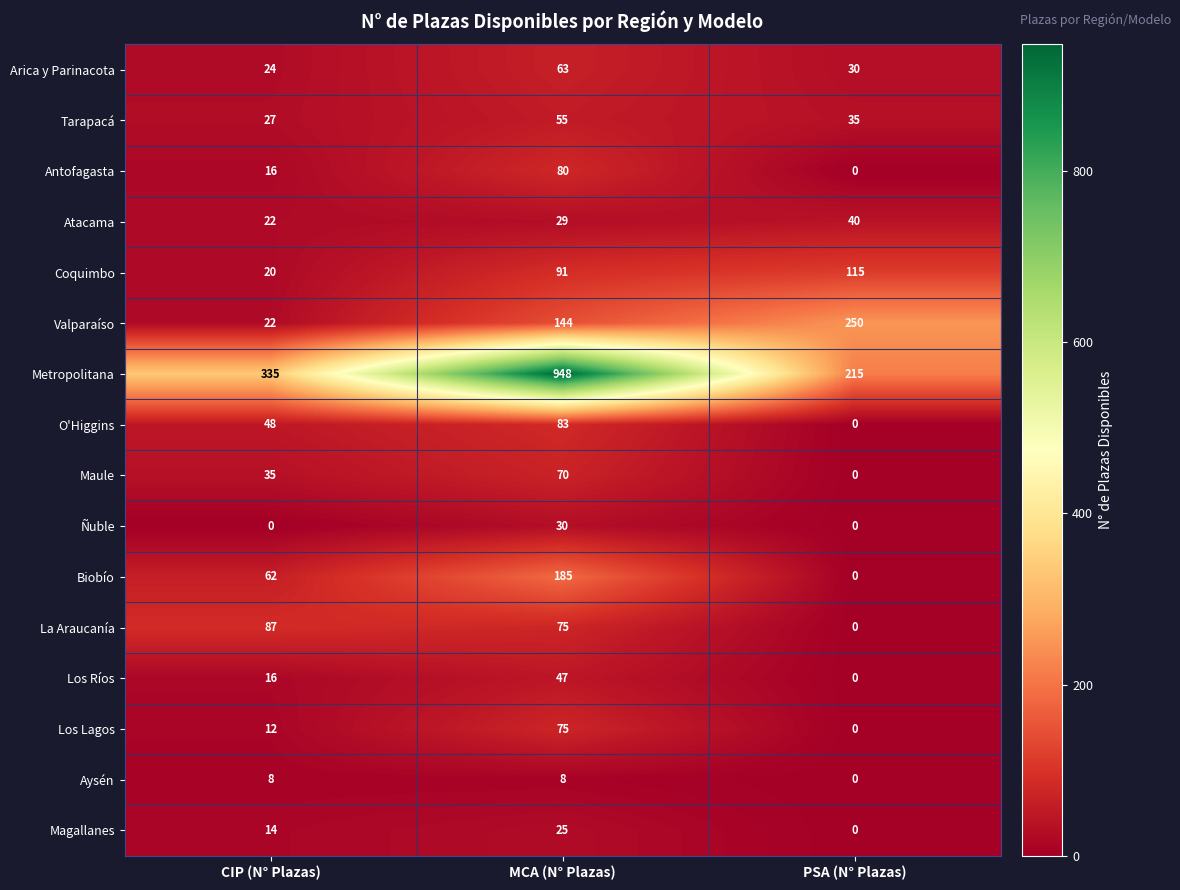

At how many categories does at least one series exceed 5?

3